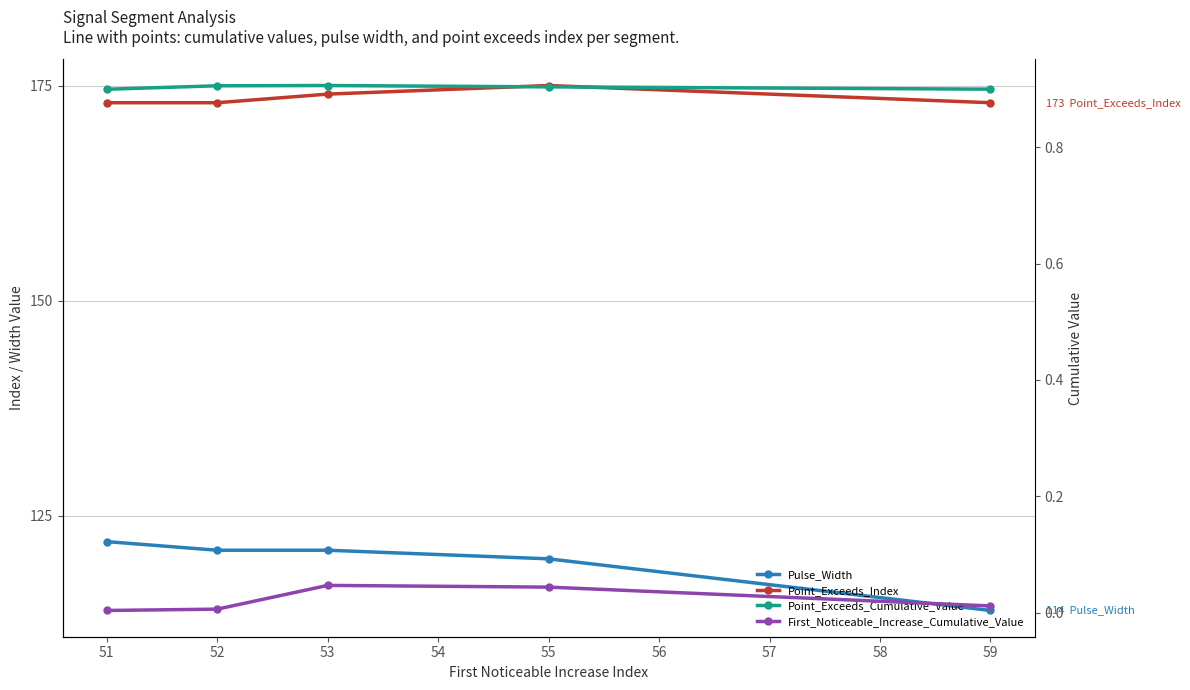

Is this an area chart (filled region under the line)?

No